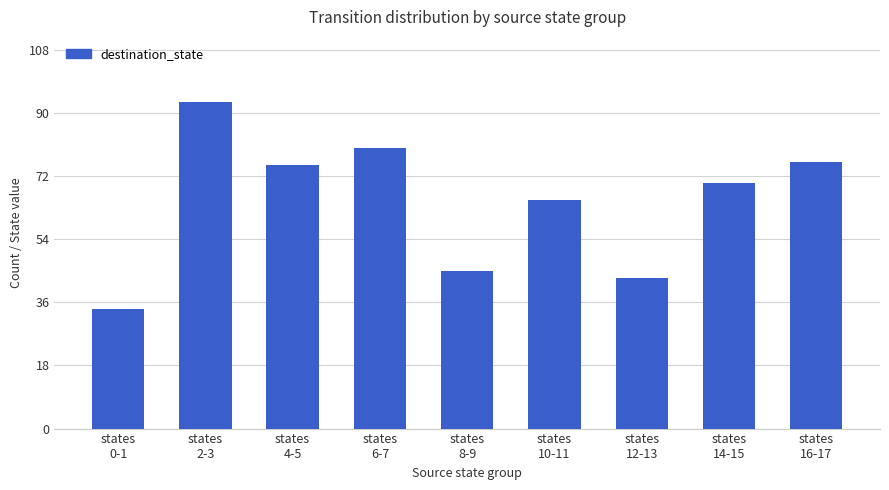

Reading right to left, what are all the values shown in this chart?

states
16-17=76	states
14-15=70	states
12-13=43	states
10-11=65	states
8-9=45	states
6-7=80	states
4-5=75	states
2-3=93	states
0-1=34